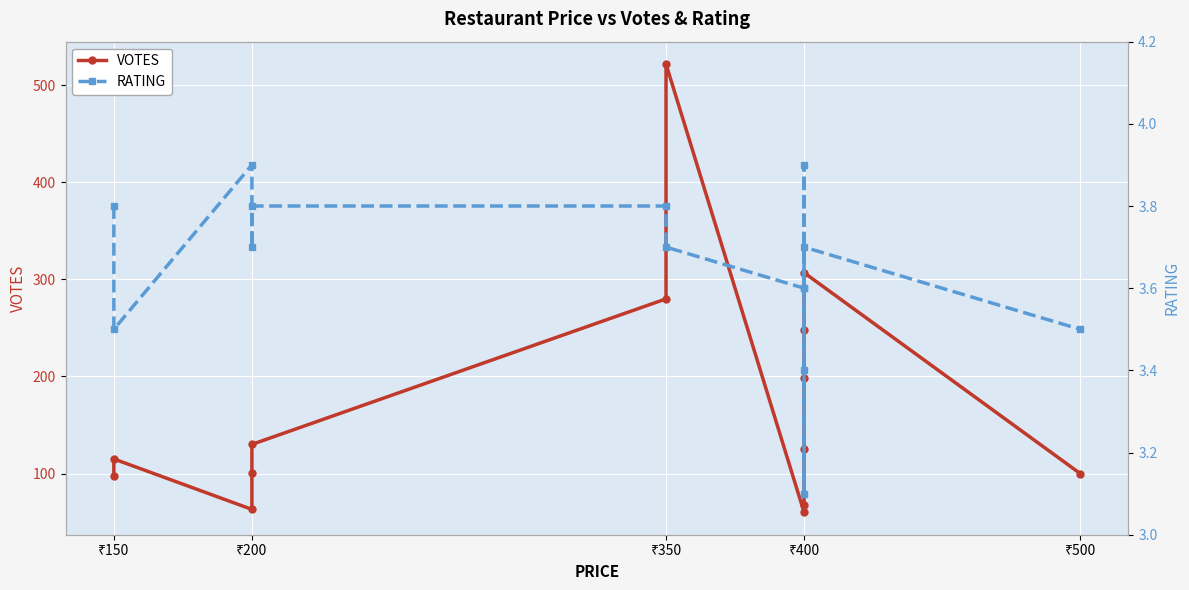

What is the sum of all RATING values?

51.0